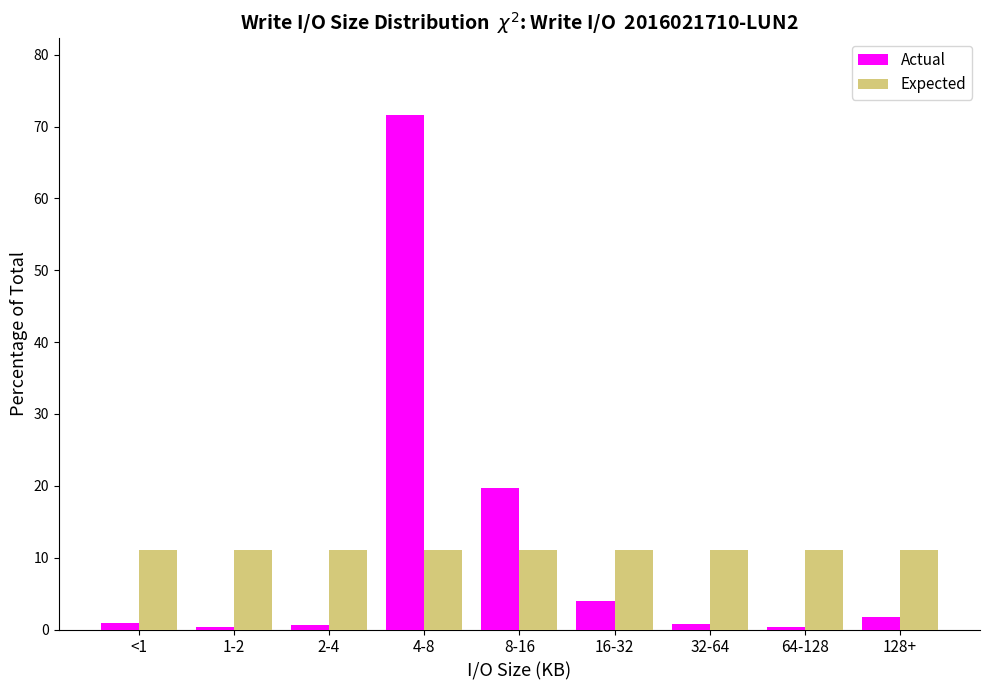

What is the sum of the Expected values at 128+ and 8-16?

22.2